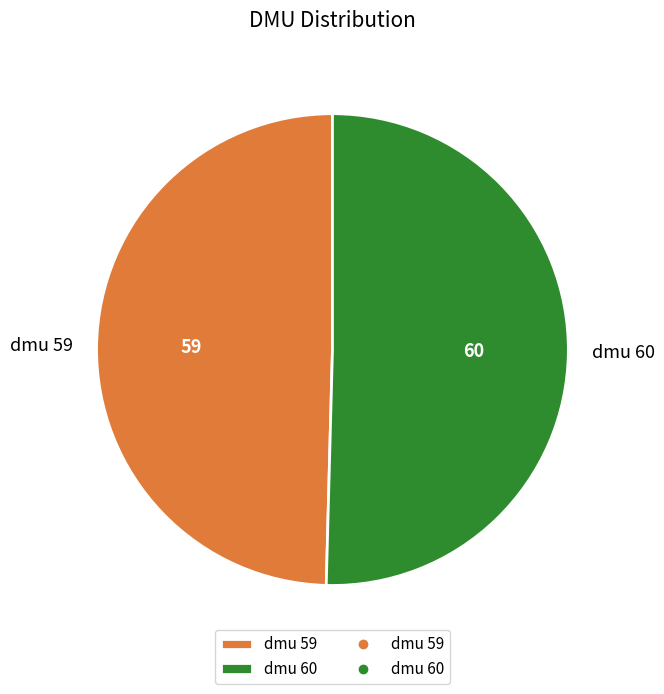

How many slices are in this pie chart?

2